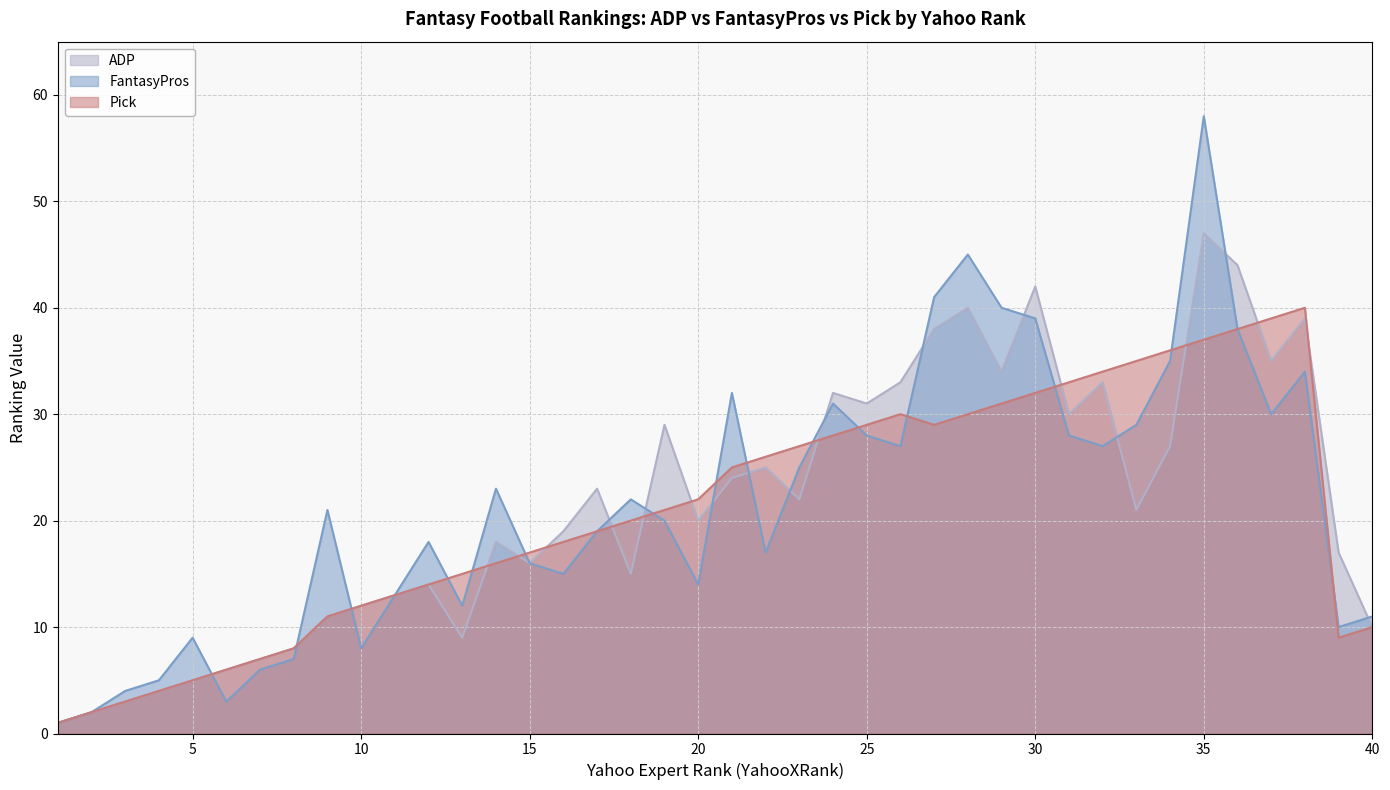

What are all the series names shown in the legend?

ADP, FantasyPros, Pick